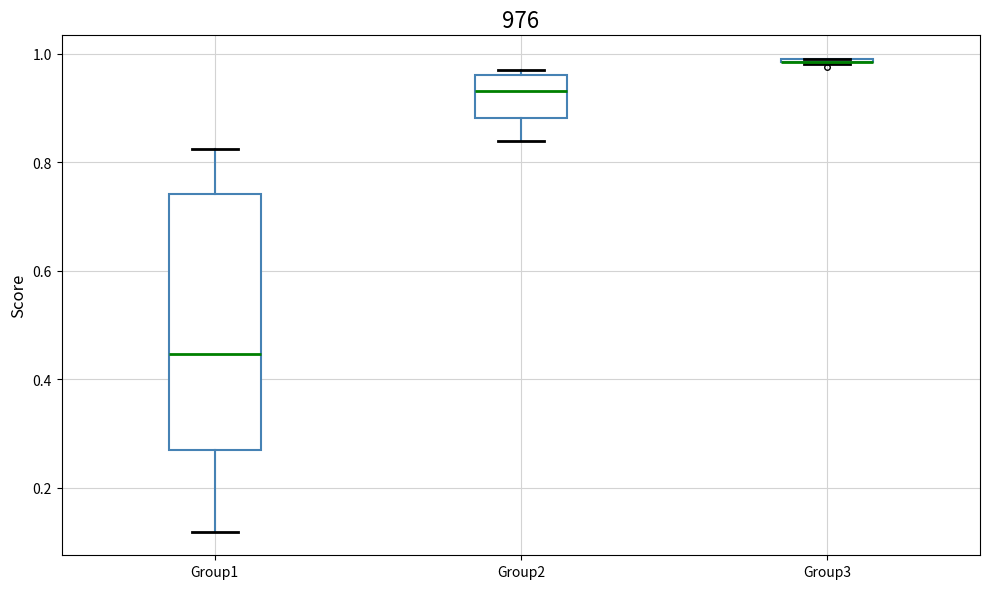

Comparing the boxes themselves (not the whiskers), which one is the tallest?

Group1